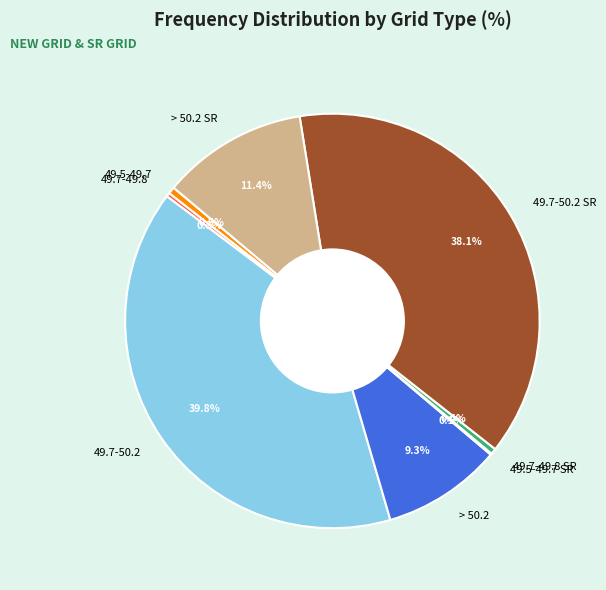

Between > 50.2 SR and 49.7-50.2, which is larger?

49.7-50.2